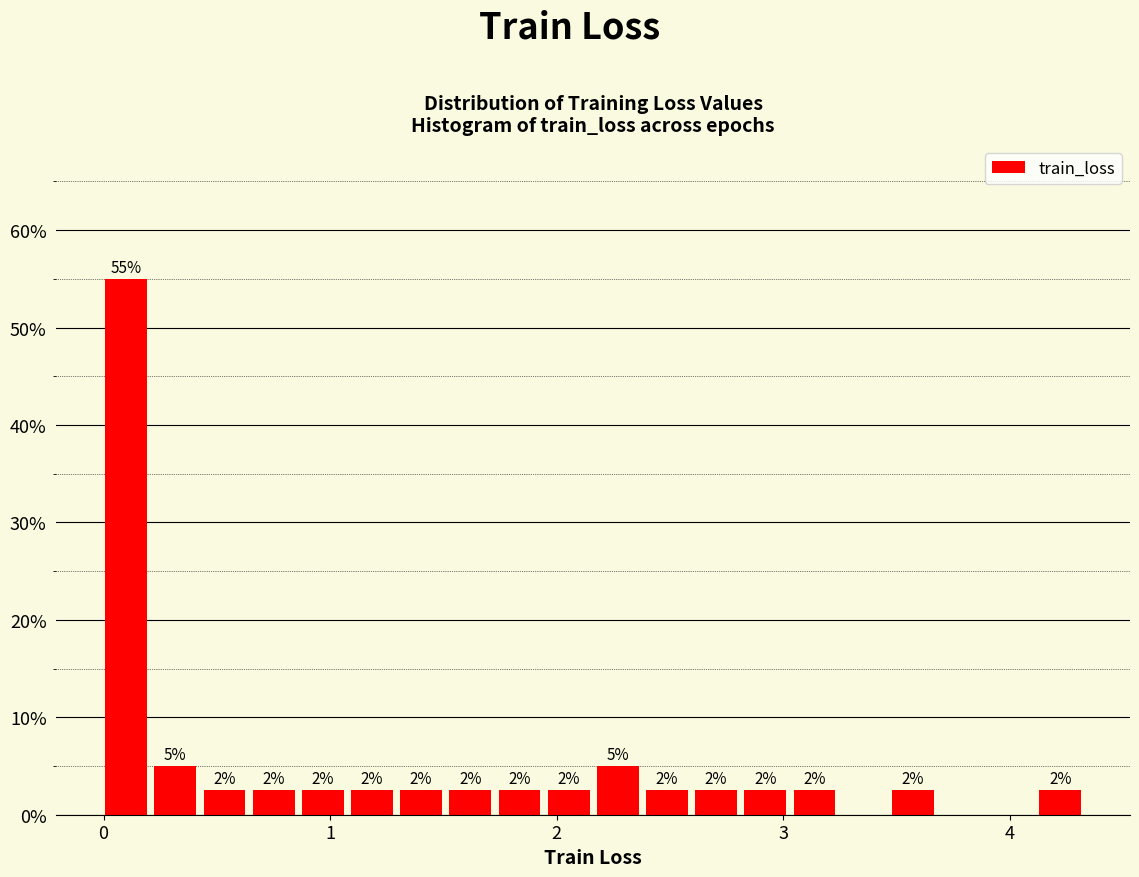

Around what value on the x-axis is the tallest bar? Give the approximate position of its centre, as read against the axis.

0.1